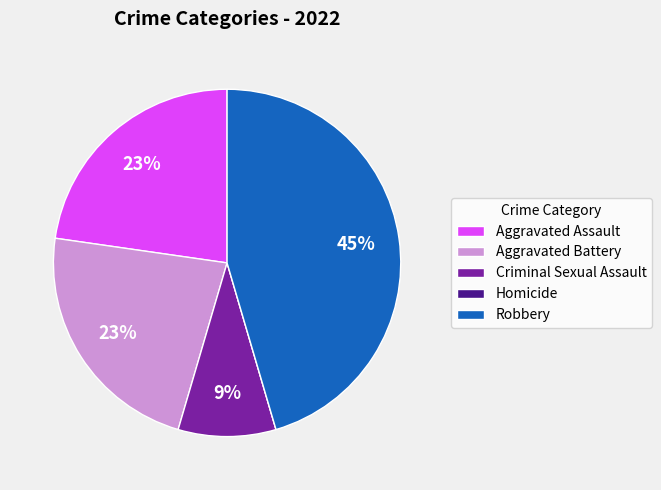

Is it true that Criminal Sexual Assault is 9% of the pie?

True